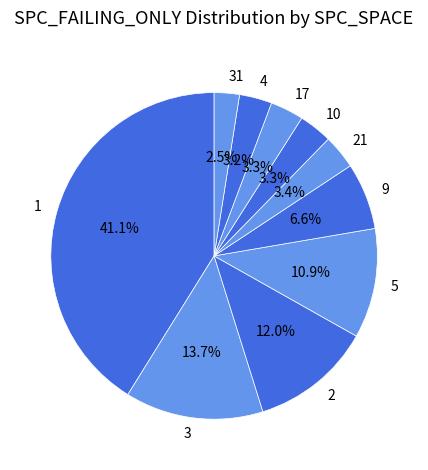

Approximately how many times larger is the value at 10 compared to 9?

0.5